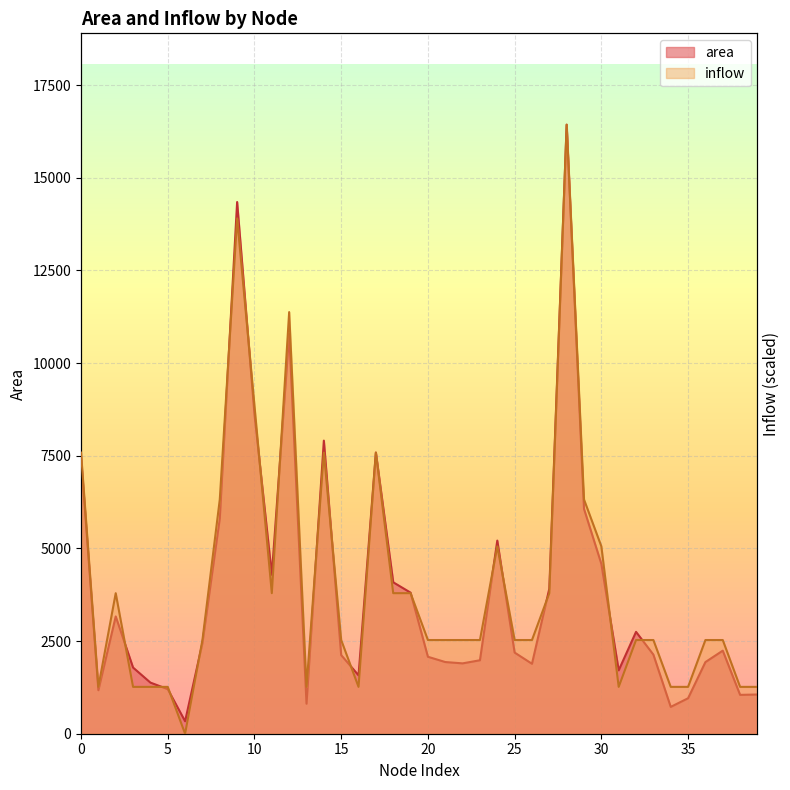

The value of inflow at 26 is 2527.7. True or false?

True